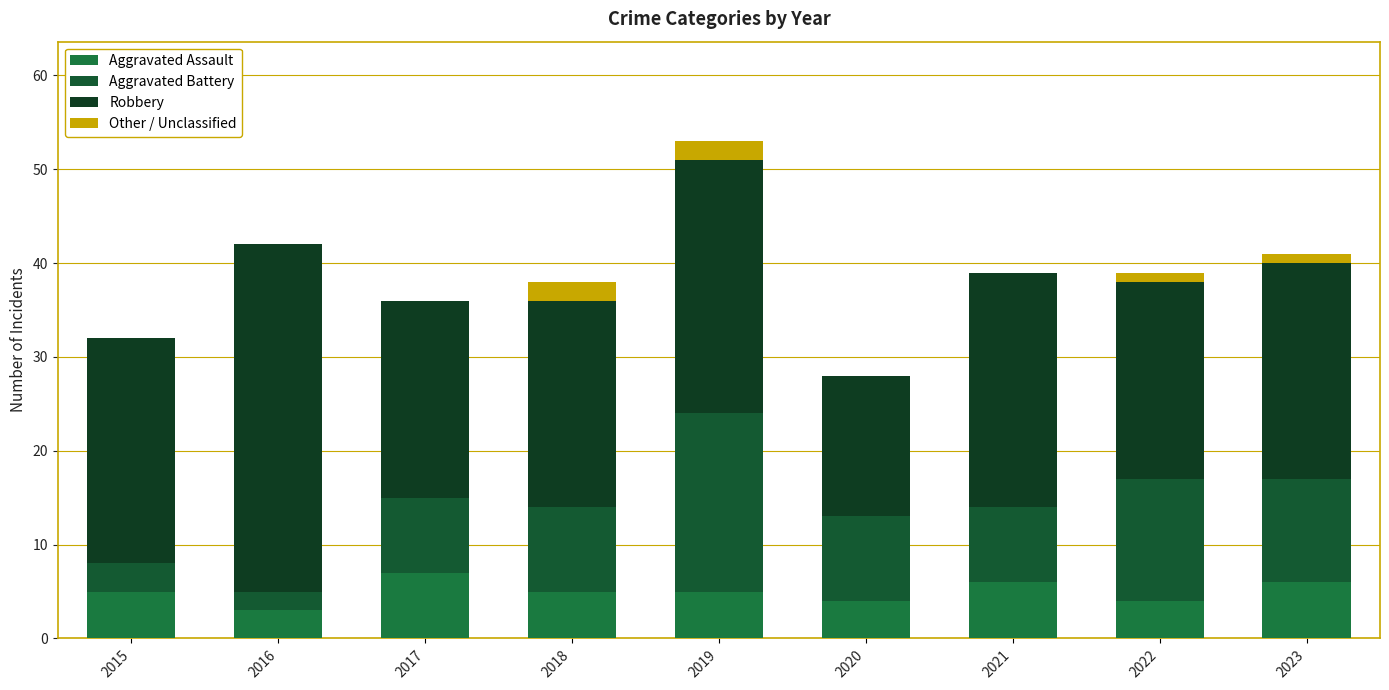

What is the sum of the Aggravated Assault values at 2021 and 2017?

13